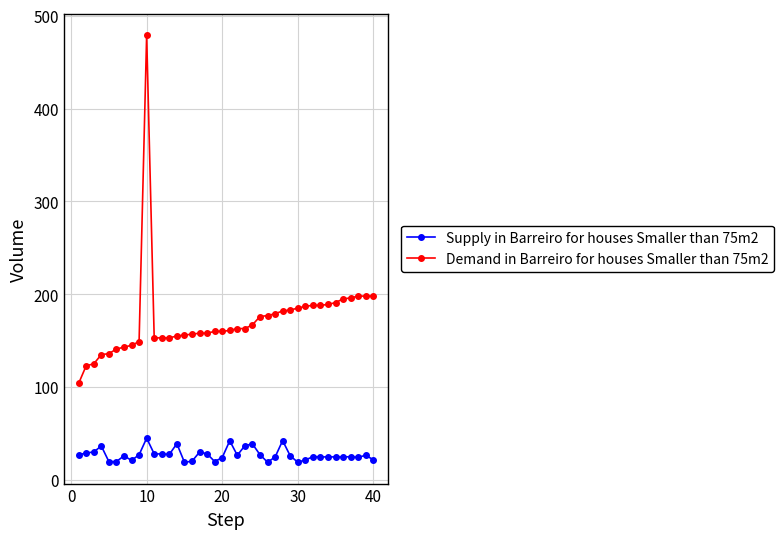

What is the average value of the Demand in Barreiro for houses Smaller than 75m2 series?

172.7